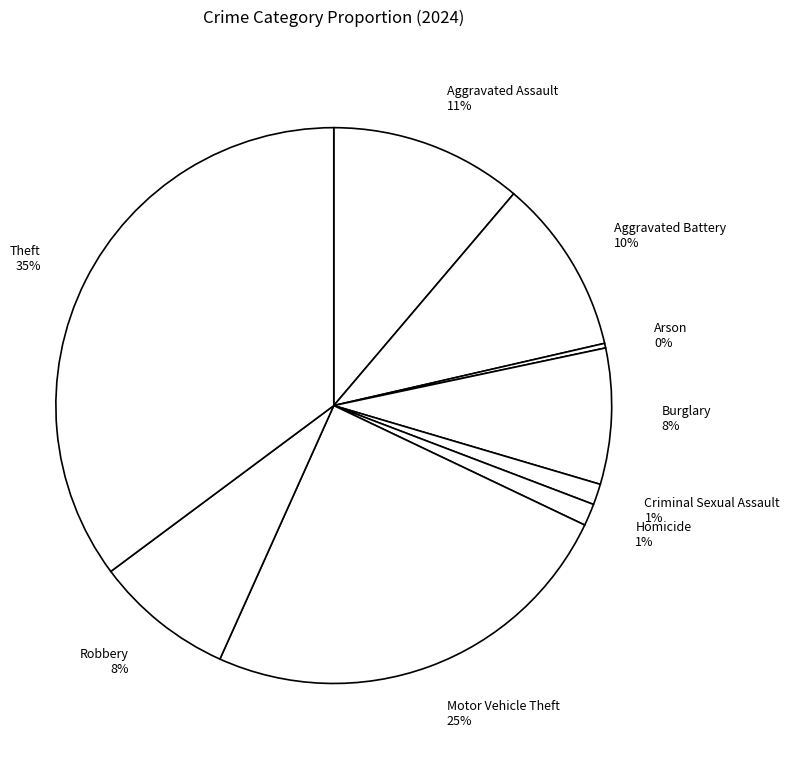

True or false: Theft accounts for 35% of the total.

True